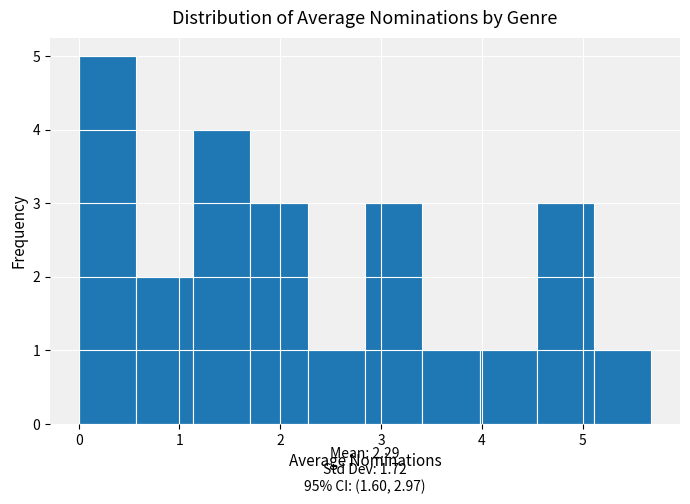

Reading left to right, list every bar in this chart as the range it spans on the x-axis followed by its height. Neither the bar edges nor the heights are printed on the chart, so give them approximately, as read against the axes.

0.0 to 0.6: 5
0.6 to 1.1: 2
1.1 to 1.7: 4
1.7 to 2.3: 3
2.3 to 2.8: 1
2.8 to 3.4: 3
3.4 to 4.0: 1
4.0 to 4.5: 1
4.5 to 5.1: 3
5.1 to 5.7: 1